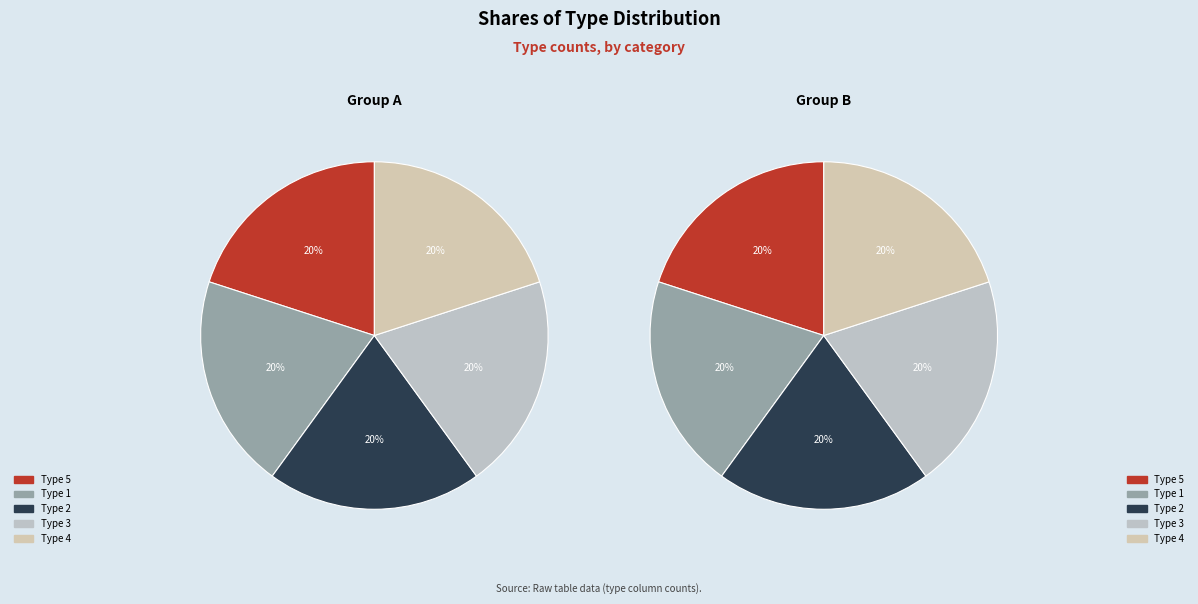

Rank the categories by value from lowest to highest.

1, 2, 3, 4, 5